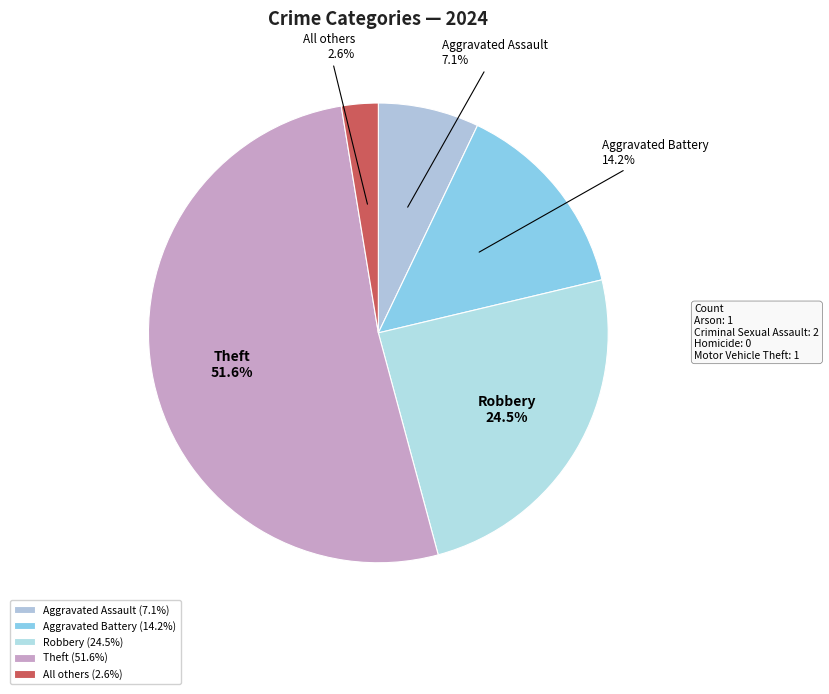

Which has a higher value, Theft or All others?

Theft